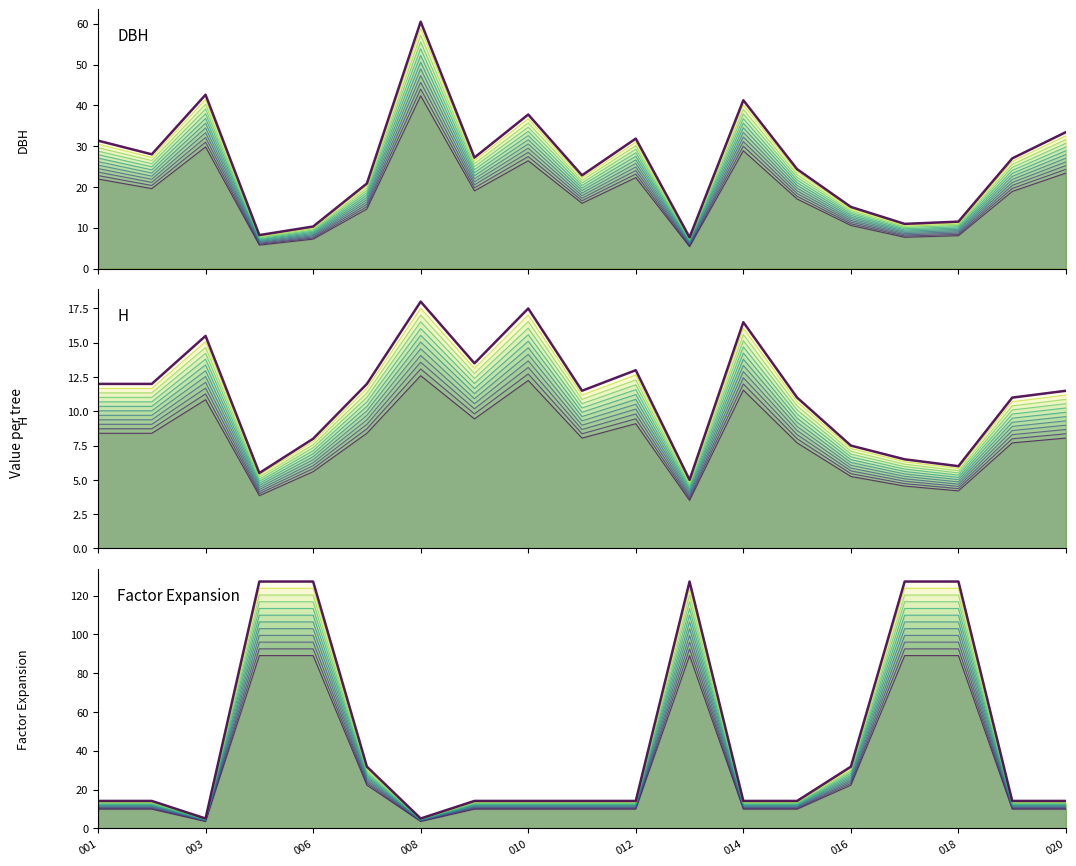

What is the average value of the dbh series?

25.9